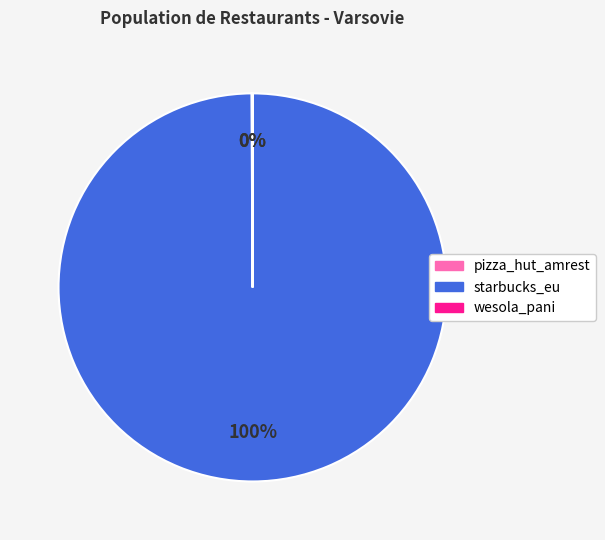

To the nearest percent, what is the average slice percentage?

33%